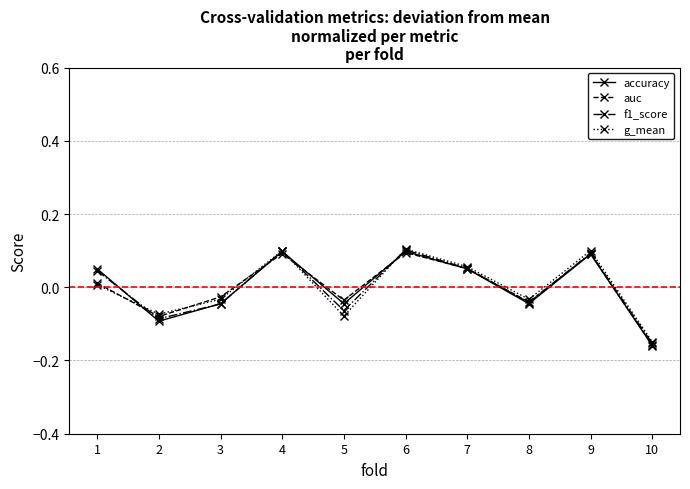

What is the total value across all series at 2?

-0.3